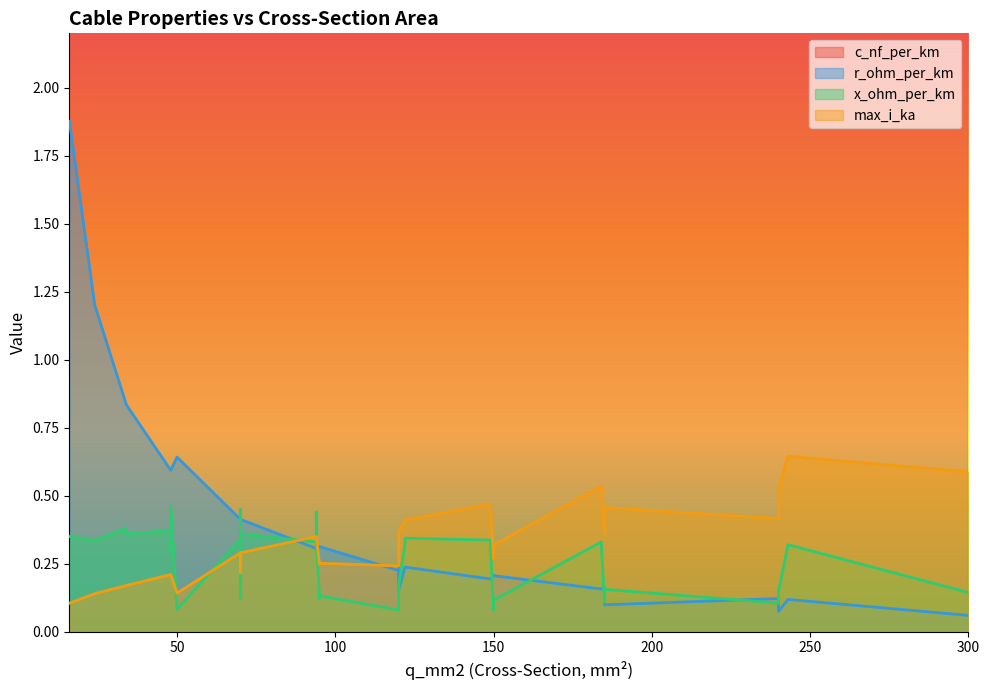

How many data points does each series have?

40